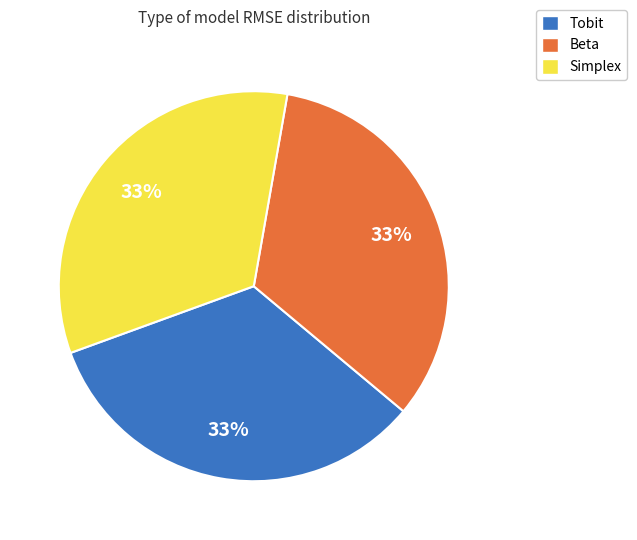

Is it true that Simplex is 33% of the pie?

True